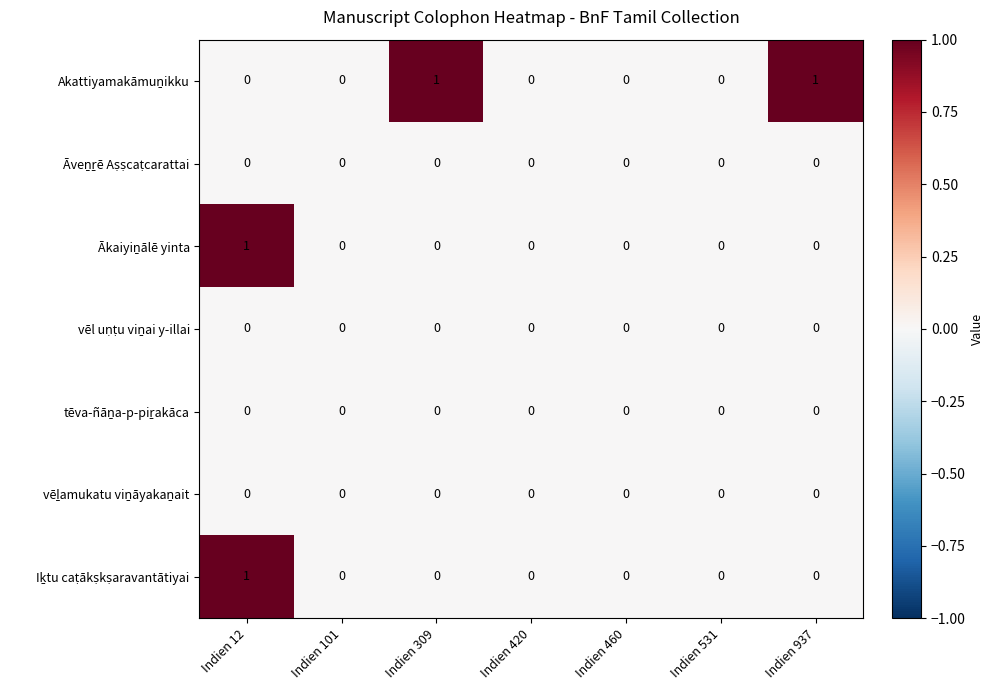

At which category is the sum across all series the highest?

Indien 12